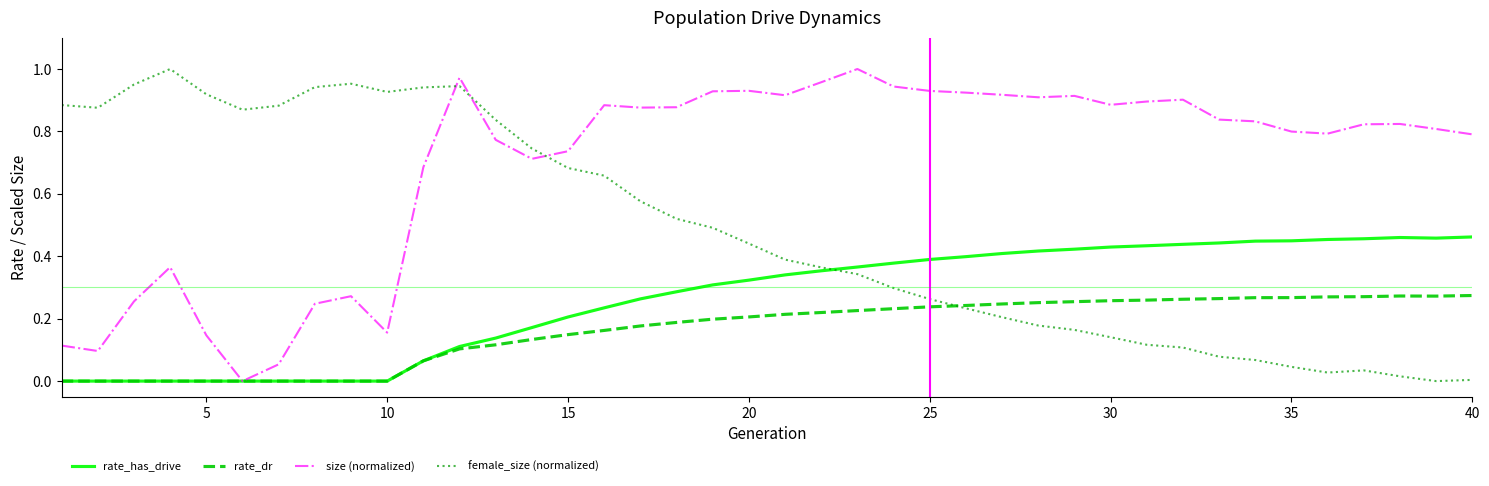

Which series has the largest total across all categories?

size (normalized)